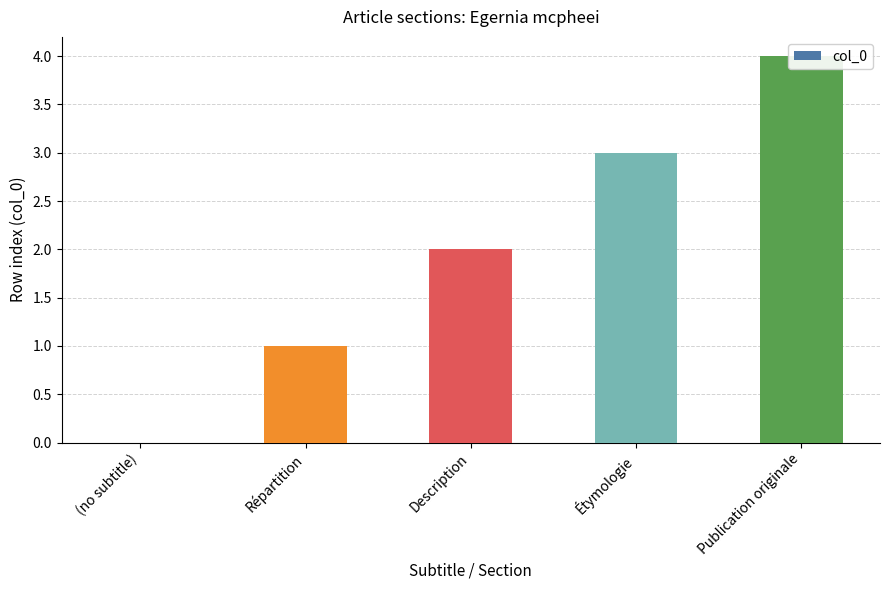

At which label does the data first exceed 2?

Étymologie